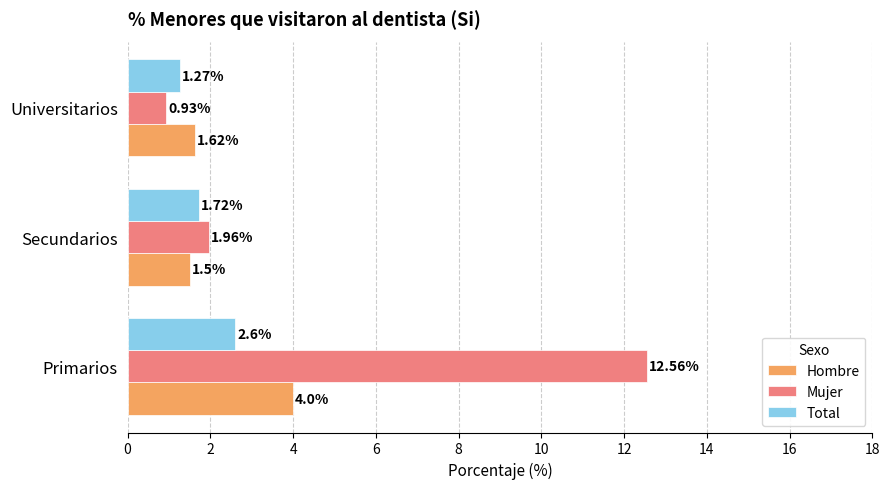

Which series has the largest total across all categories?

Mujer